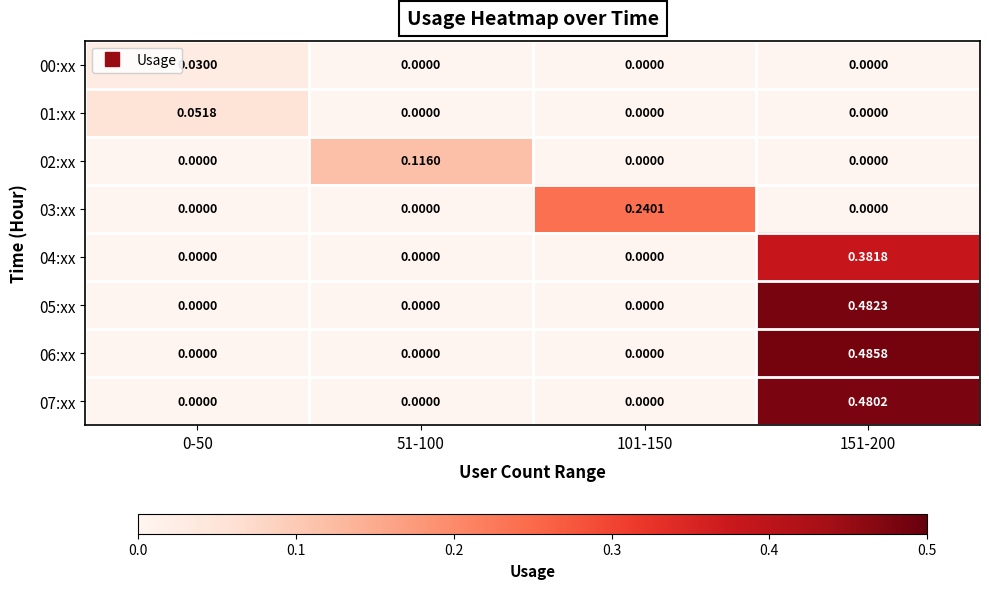

Reading right to left, extract all data points from this chart.

00:xx: 151-200=0.0	101-150=0.0	51-100=0.0	0-50=0.0
01:xx: 151-200=0.0	101-150=0.0	51-100=0.0	0-50=0.1
02:xx: 151-200=0.0	101-150=0.0	51-100=0.1	0-50=0.0
03:xx: 151-200=0.0	101-150=0.2	51-100=0.0	0-50=0.0
04:xx: 151-200=0.4	101-150=0.0	51-100=0.0	0-50=0.0
05:xx: 151-200=0.5	101-150=0.0	51-100=0.0	0-50=0.0
06:xx: 151-200=0.5	101-150=0.0	51-100=0.0	0-50=0.0
07:xx: 151-200=0.5	101-150=0.0	51-100=0.0	0-50=0.0